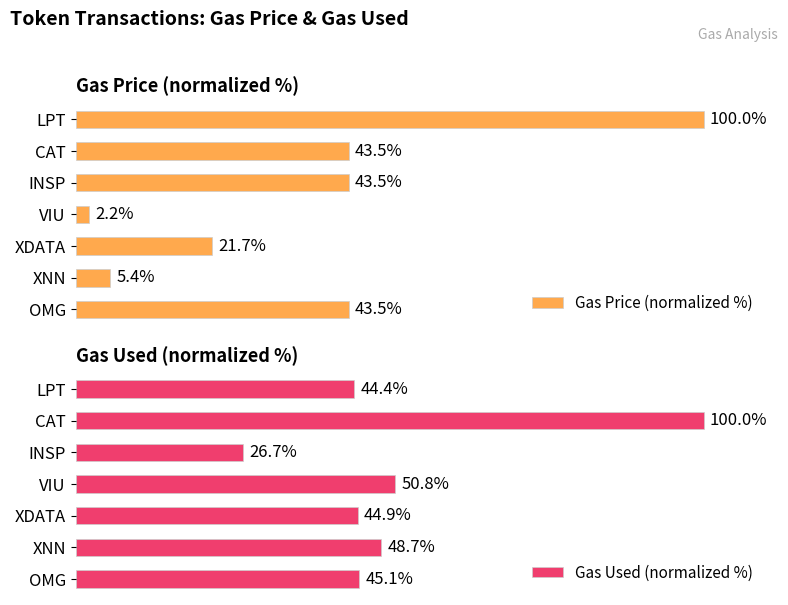

How many bars are there in each group?

2